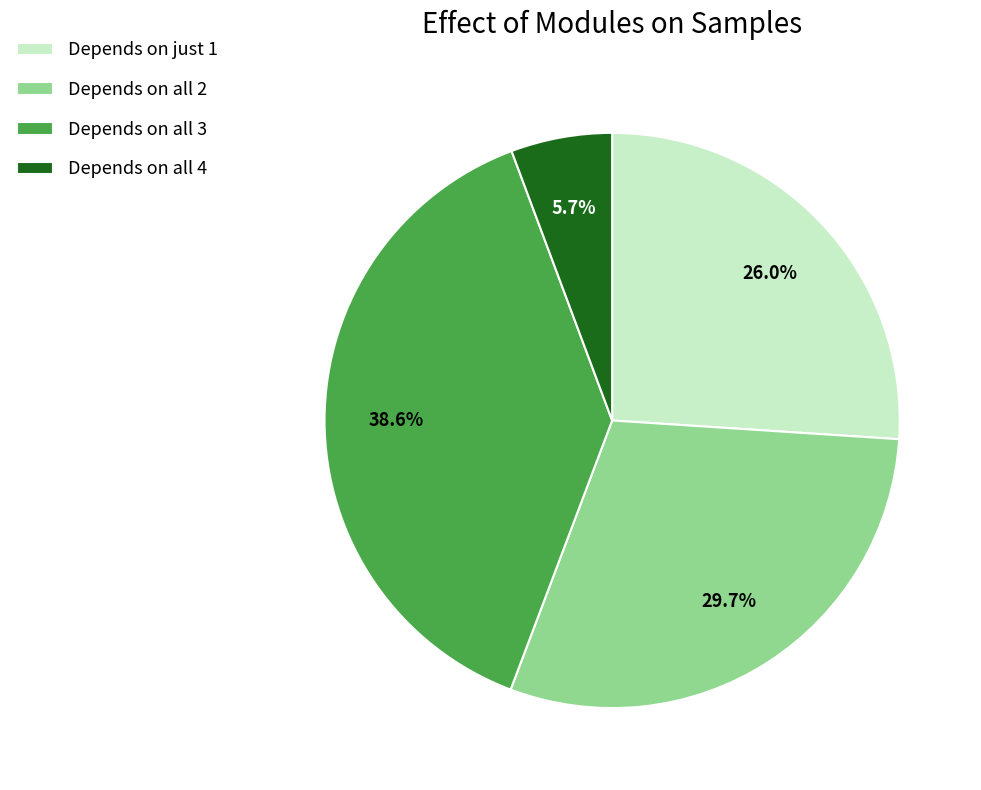

Which category has the biggest portion of the pie?

Depends on all 3